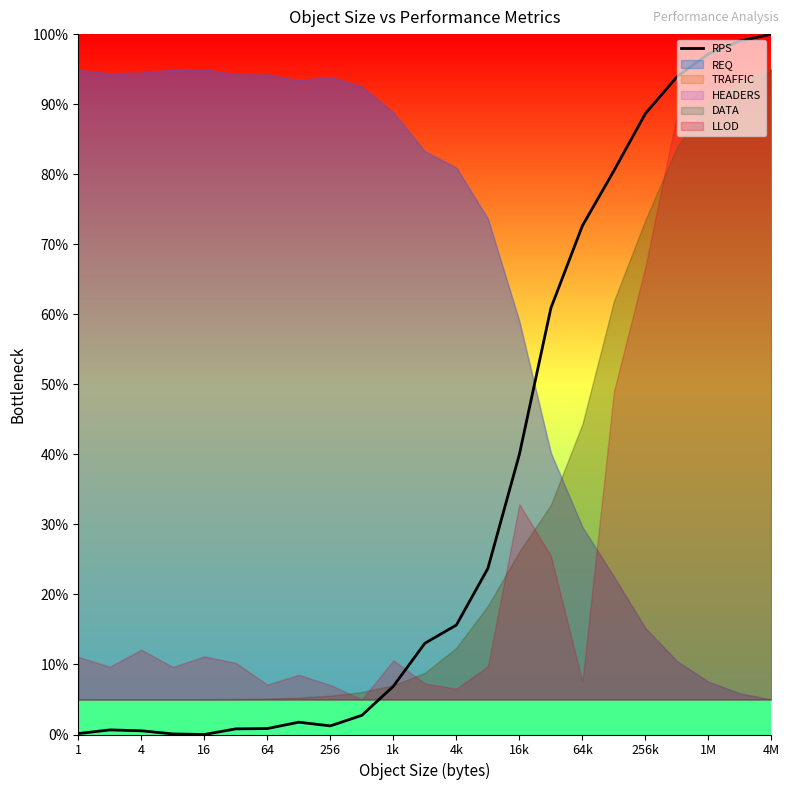

True or false: the data has more than 0 interior local peaks.

True